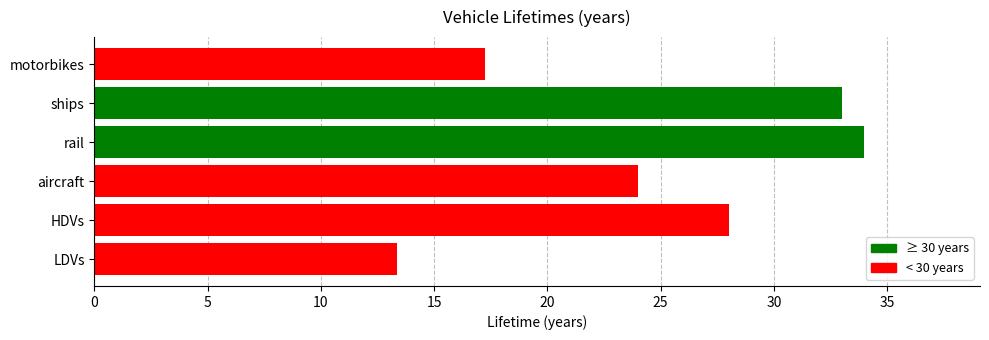

What is the sum of the values at motorbikes and LDVs?

30.6